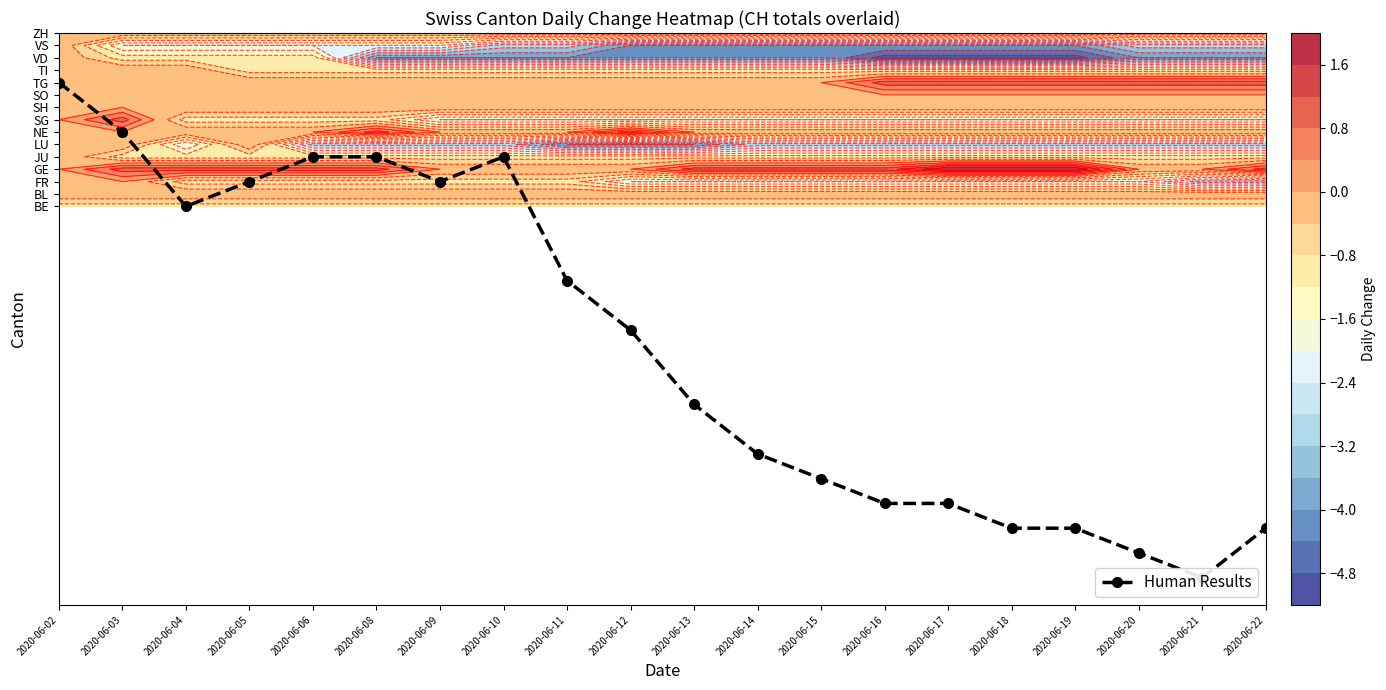

Which has a higher value, 2020-06-09 or 2020-06-16?

2020-06-09